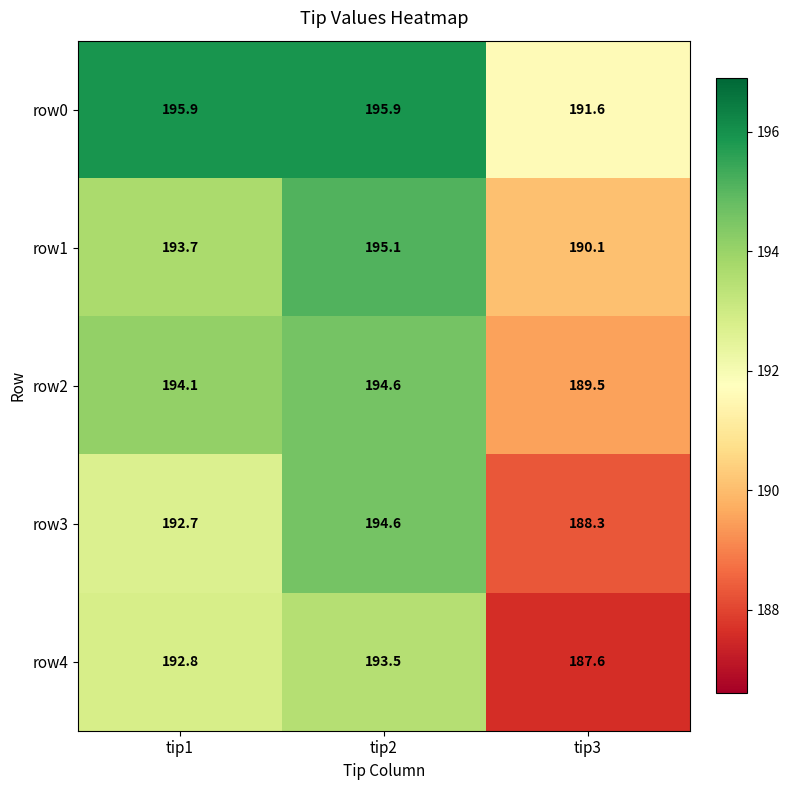

What is the greatest value displayed?

195.9